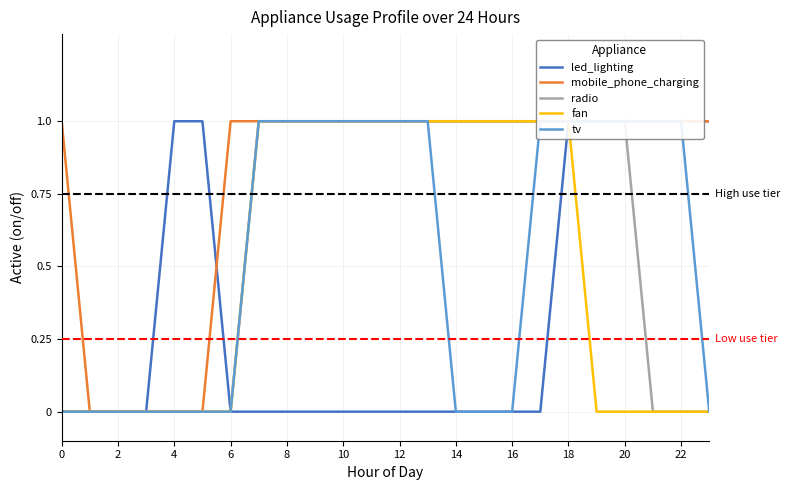

What is the average value of the mobile_phone_charging series?

1